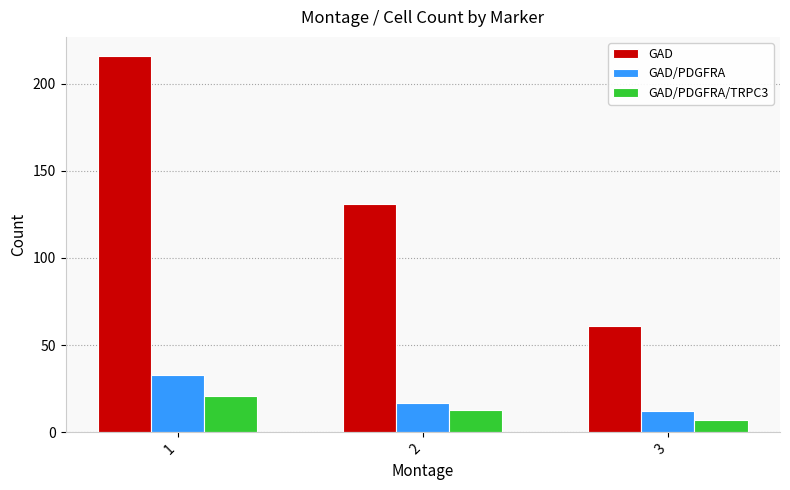

What is the sum of all GAD/PDGFRA values?

62